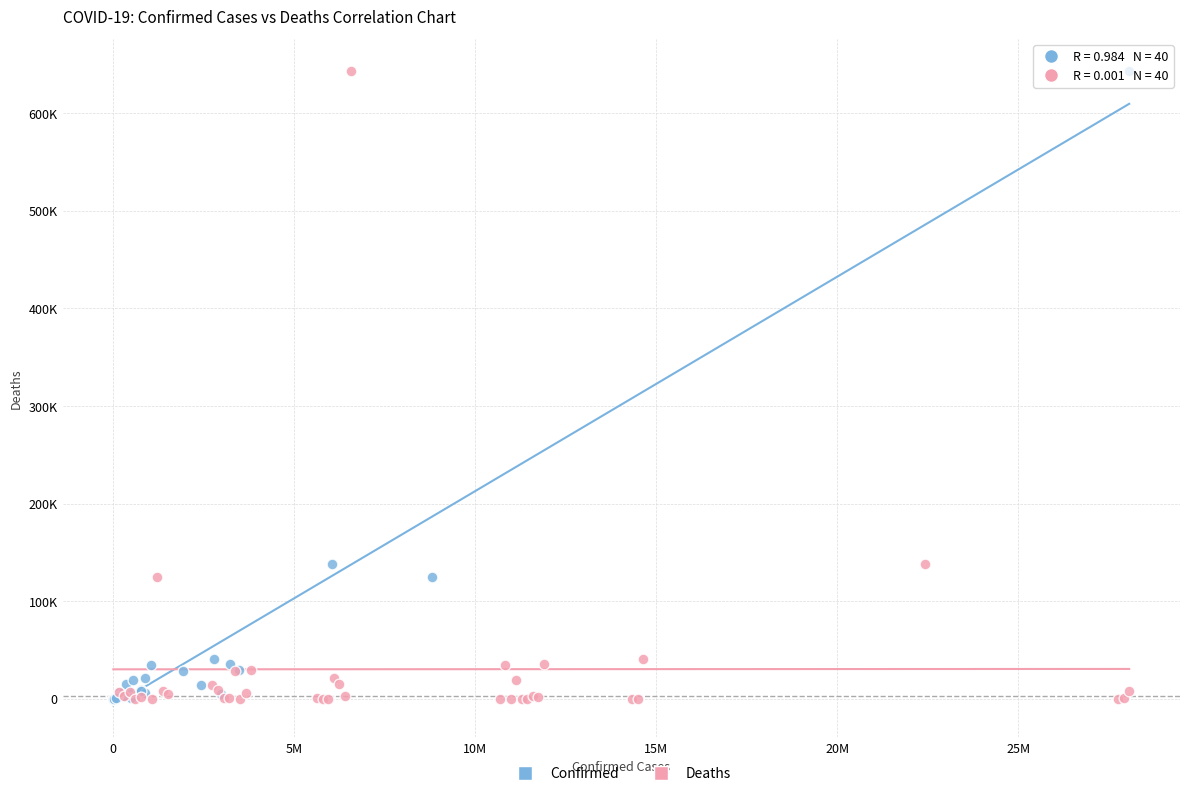

What are all the series names shown in the legend?

Confirmed, Deaths